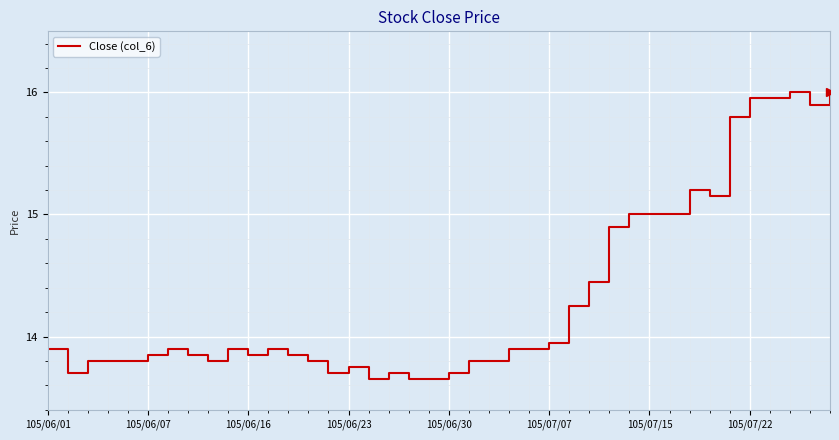

What is the maximum value shown in the chart?

16.0